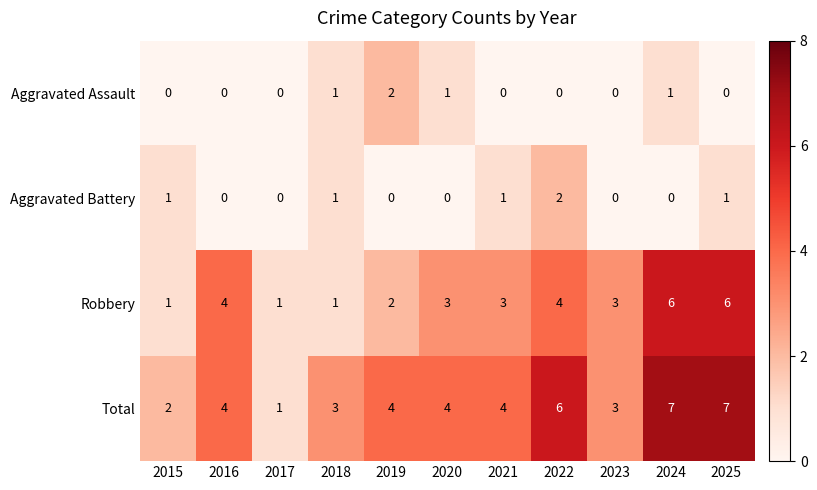

What is the total value across all series at 2024?

14